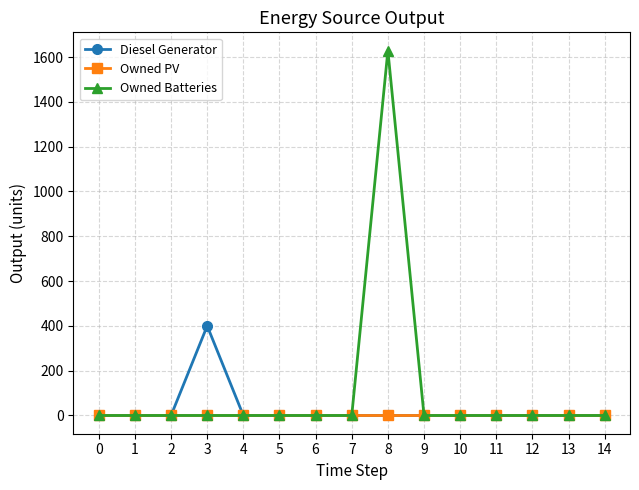

How many lines are shown in the chart?

3